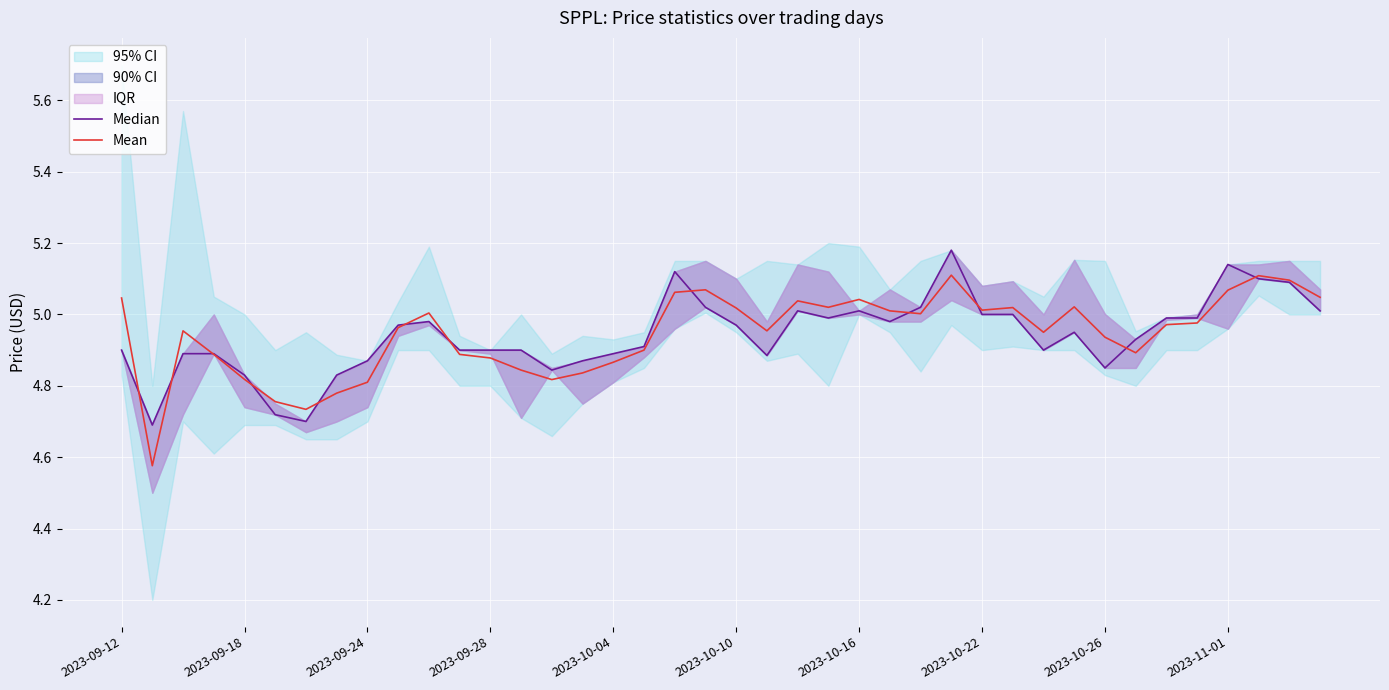

Is it true that Mean equals 2.8 at 2023-10-10?

False